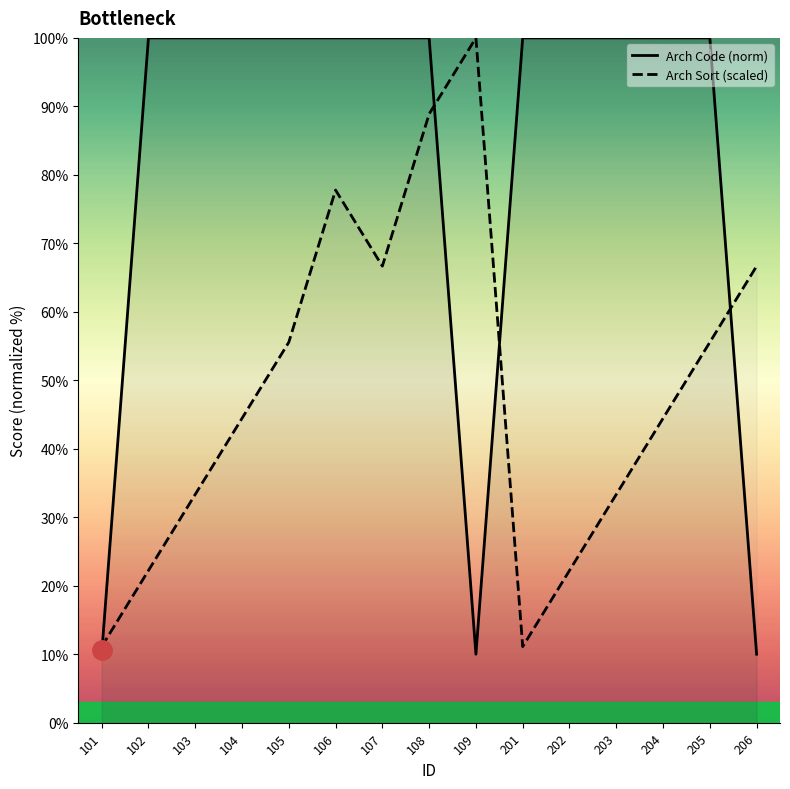

Which series changed the most between 101 and 206?

Arch Sort (scaled)